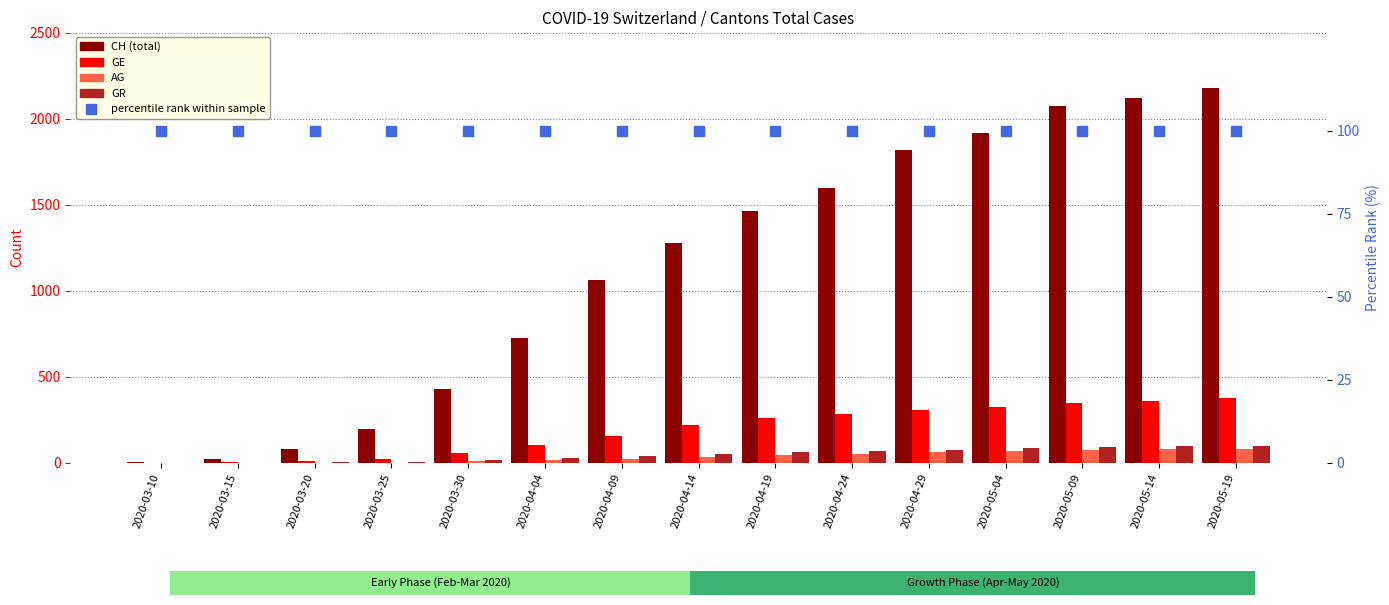

Which series has the widest spread of values?

CH